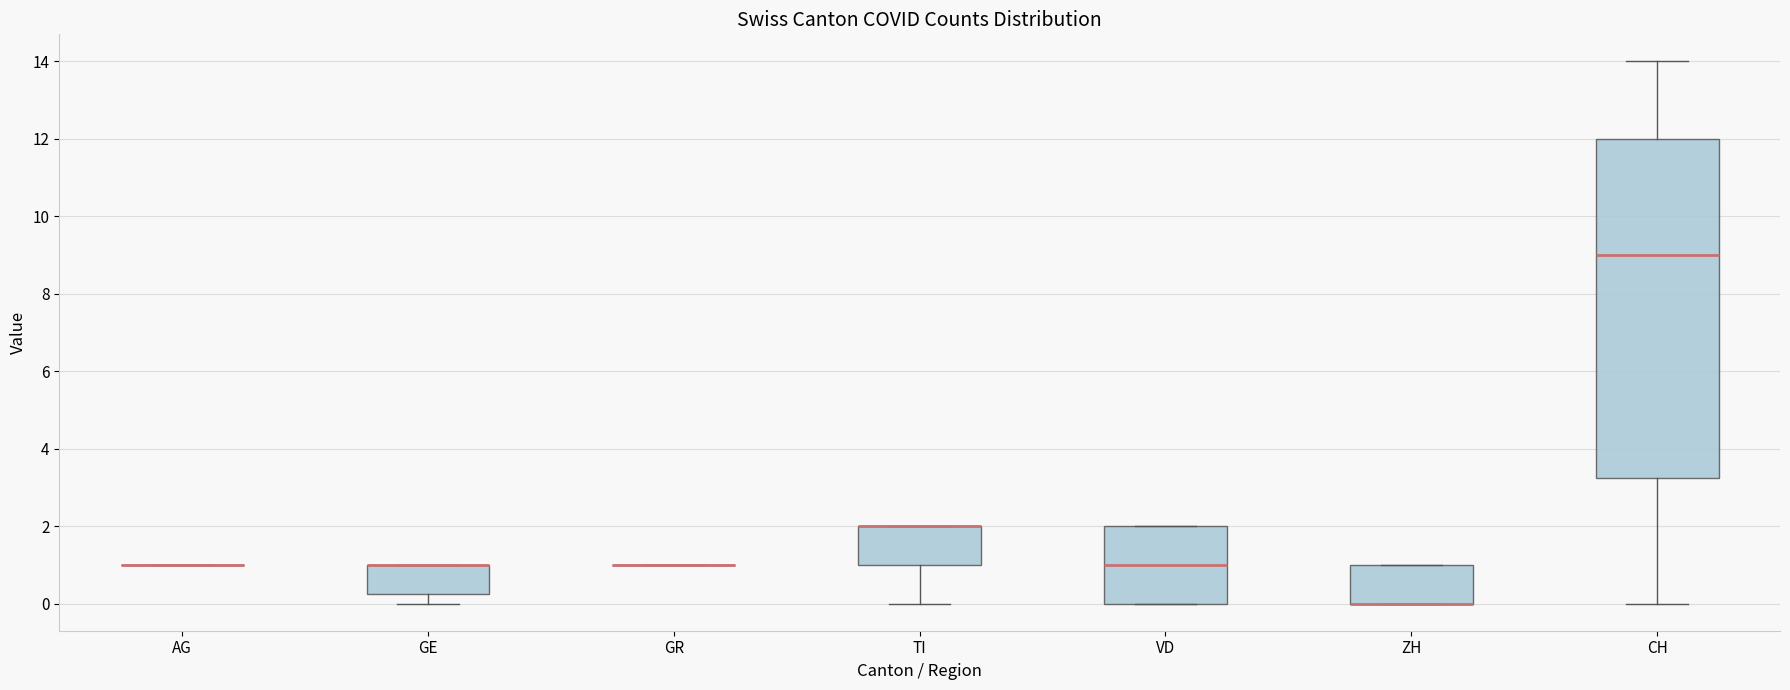

Reading left to right, transcribe this box plot: for each box, give where its median line is, the range the box spans, and where its two whiskers end, as read against the y-axis. The values are not printed on the chart, so give them approximately, as read against the axis.

AG: box collapsed to a line at 1.0, whiskers 1.0 to 1.0
GE: median 1.0 (drawn on the box's upper edge), box 0.2 to 1.0, whiskers 0.0 to 1.0
GR: box collapsed to a line at 1.0, whiskers 1.0 to 1.0
TI: median 2.0 (drawn on the box's upper edge), box 1.0 to 2.0, whiskers 0.0 to 2.0
VD: median 1.0, box 0.0 to 2.0, whiskers 0.0 to 2.0
ZH: median 0.0 (drawn on the box's lower edge), box 0.0 to 1.0, whiskers 0.0 to 1.0
CH: median 9.0, box 3.2 to 12.0, whiskers 0.0 to 14.0